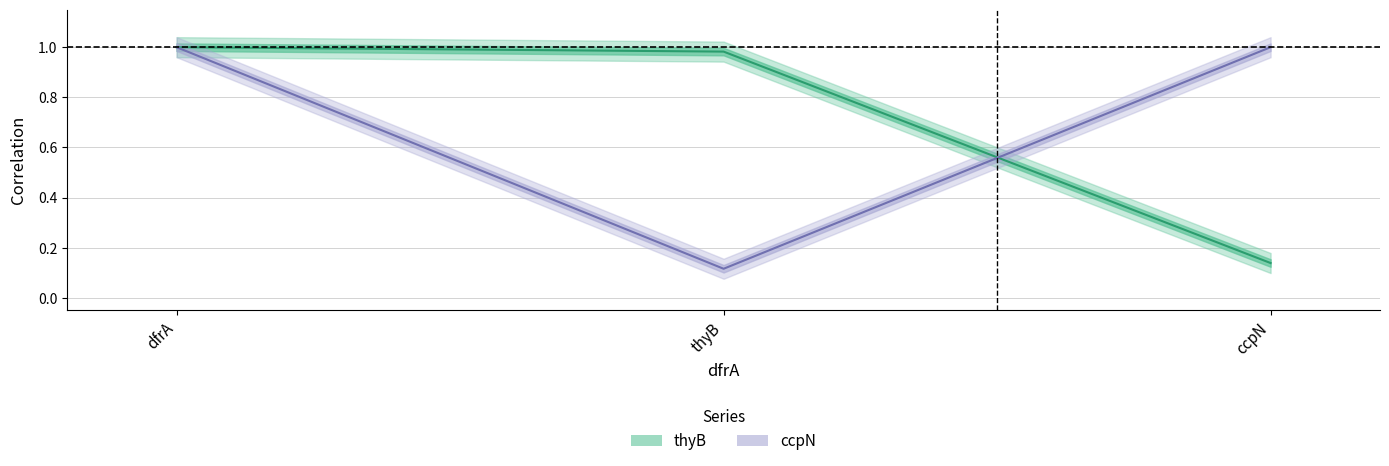

Count the number of data series in this chart.

2